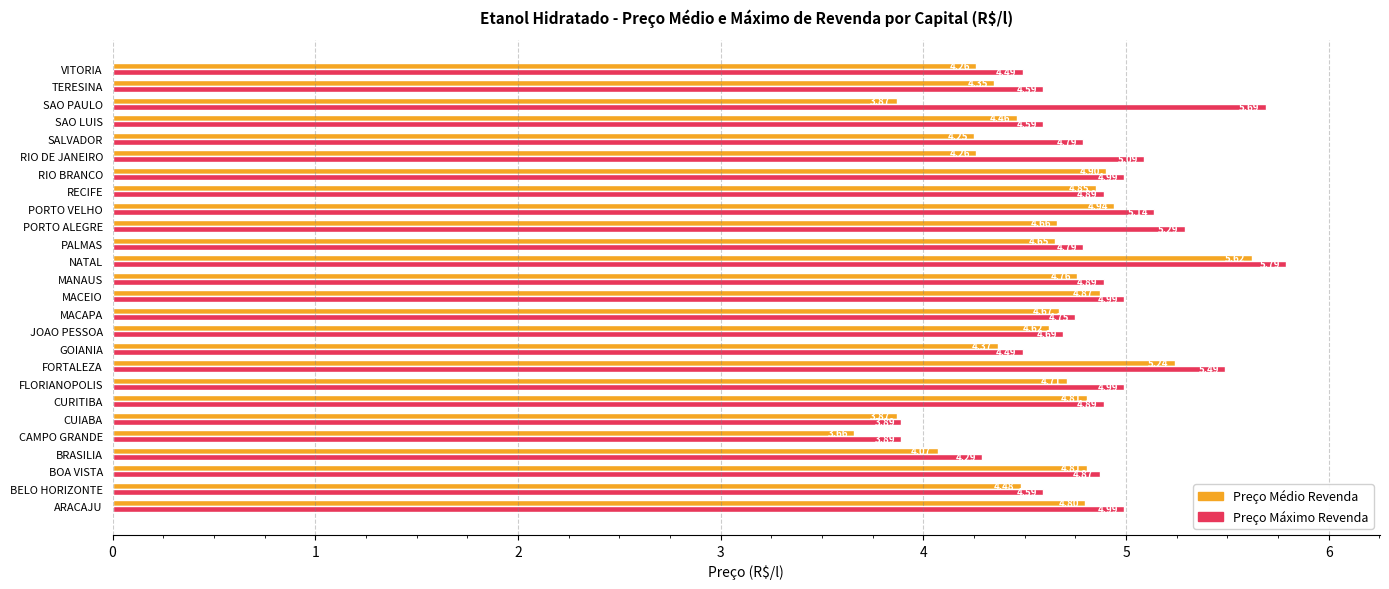

Count the number of data series in this chart.

2